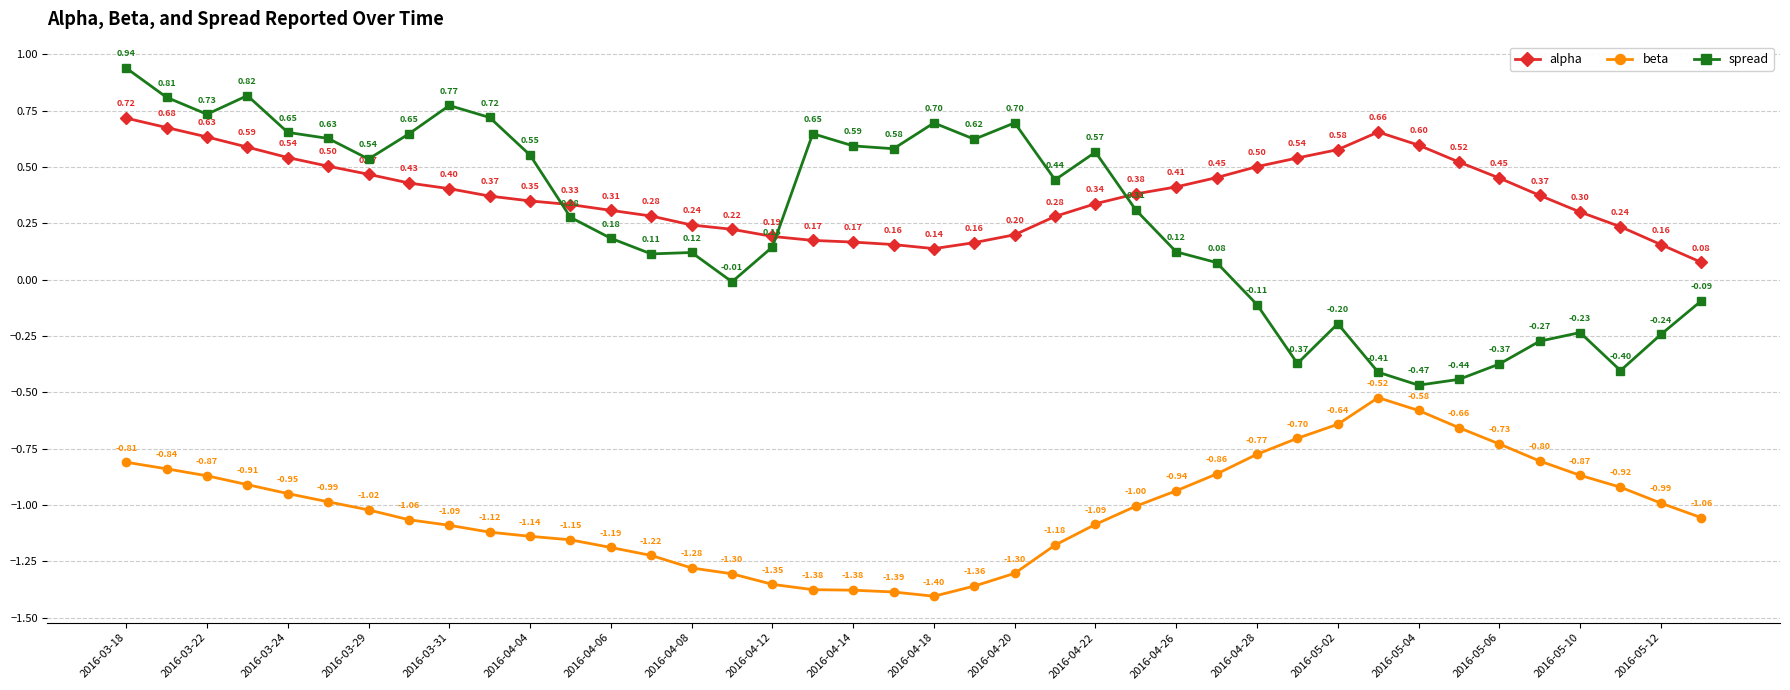

At how many categories does at least one series exceed -1?

40